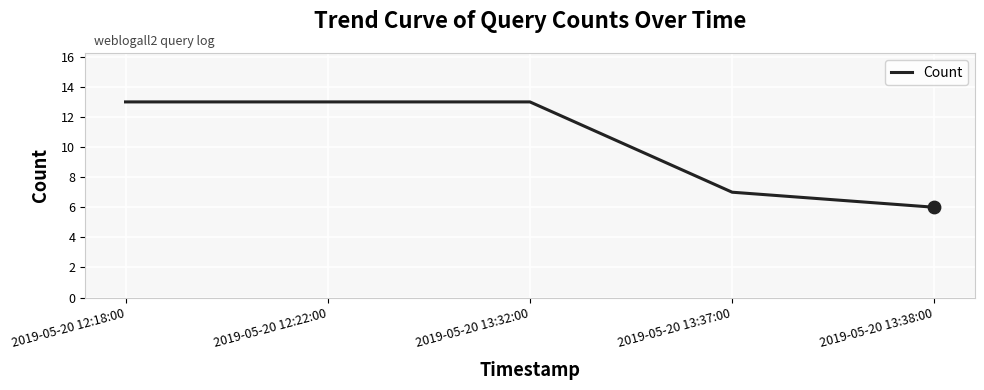

Approximately how many times larger is the value at 2019-05-20 13:32:00 compared to 2019-05-20 12:22:00?

1.0